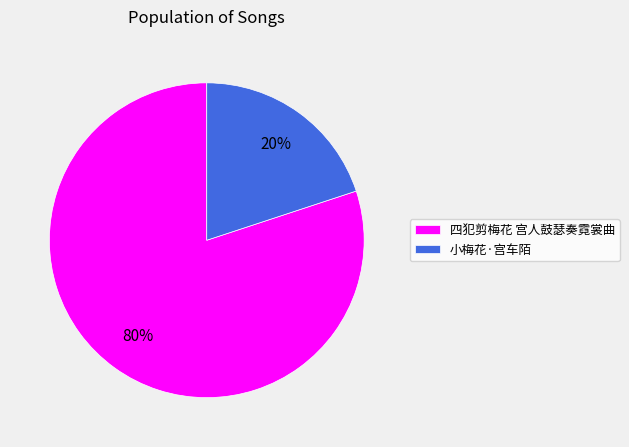

Which has a higher value, 小梅花·宫车陌 or 四犯剪梅花 宫人鼓瑟奏霓裳曲?

四犯剪梅花 宫人鼓瑟奏霓裳曲